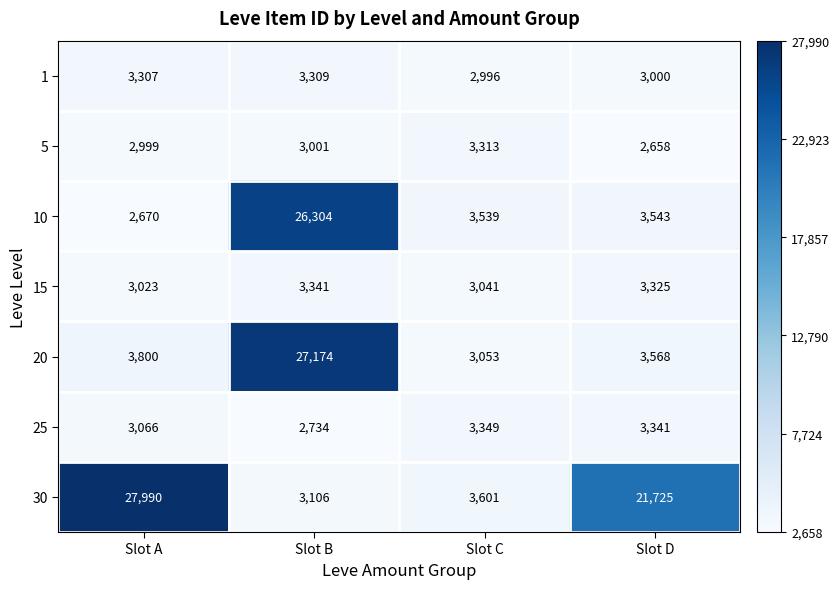

What is the difference between the highest and lowest values at Slot B?

24440